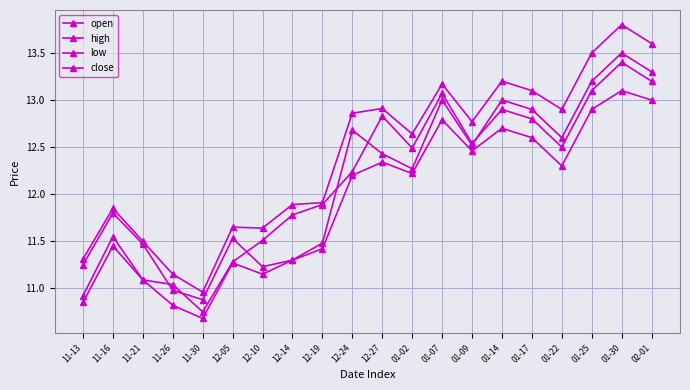

Reading left to right, transcribe all the data shown in this chart.

open: 11-13=10.9	11-16=11.6	11-21=11.1	11-26=11.0	11-30=10.8	12-05=11.3	12-10=11.5	12-14=11.8	12-19=11.9	12-24=12.2	12-27=12.8	01-02=12.5	01-07=13.1	01-09=12.5	01-14=12.9	01-17=12.8	01-22=12.5	01-25=13.1	01-30=13.4	02-01=13.2
high: 11-13=11.3	11-16=11.8	11-21=11.5	11-26=11.2	11-30=11.0	12-05=11.7	12-10=11.6	12-14=11.9	12-19=11.9	12-24=12.9	12-27=12.9	01-02=12.6	01-07=13.2	01-09=12.8	01-14=13.2	01-17=13.1	01-22=12.9	01-25=13.5	01-30=13.8	02-01=13.6
low: 11-13=10.8	11-16=11.4	11-21=11.1	11-26=10.8	11-30=10.7	12-05=11.3	12-10=11.2	12-14=11.3	12-19=11.4	12-24=12.2	12-27=12.3	01-02=12.2	01-07=12.8	01-09=12.5	01-14=12.7	01-17=12.6	01-22=12.3	01-25=12.9	01-30=13.1	02-01=13.0
close: 11-13=11.2	11-16=11.8	11-21=11.5	11-26=11.0	11-30=10.9	12-05=11.5	12-10=11.2	12-14=11.3	12-19=11.5	12-24=12.7	12-27=12.4	01-02=12.3	01-07=13.0	01-09=12.5	01-14=13.0	01-17=12.9	01-22=12.6	01-25=13.2	01-30=13.5	02-01=13.3